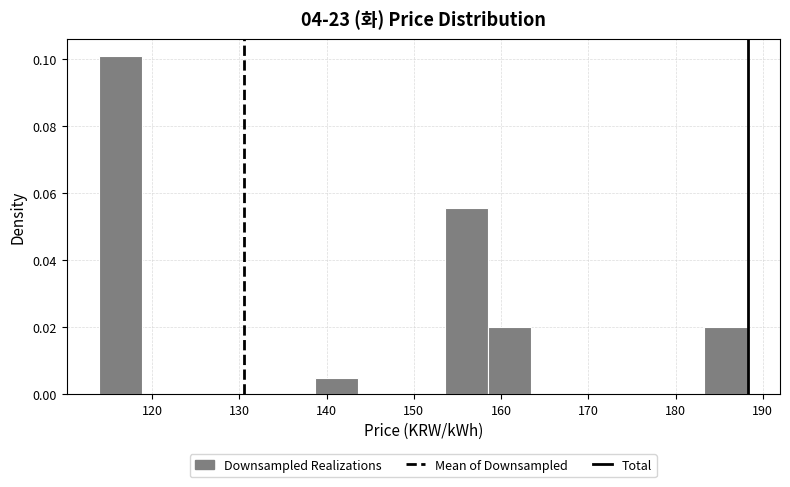

Over which range of the x-axis is the bar tallest?

114 to 119